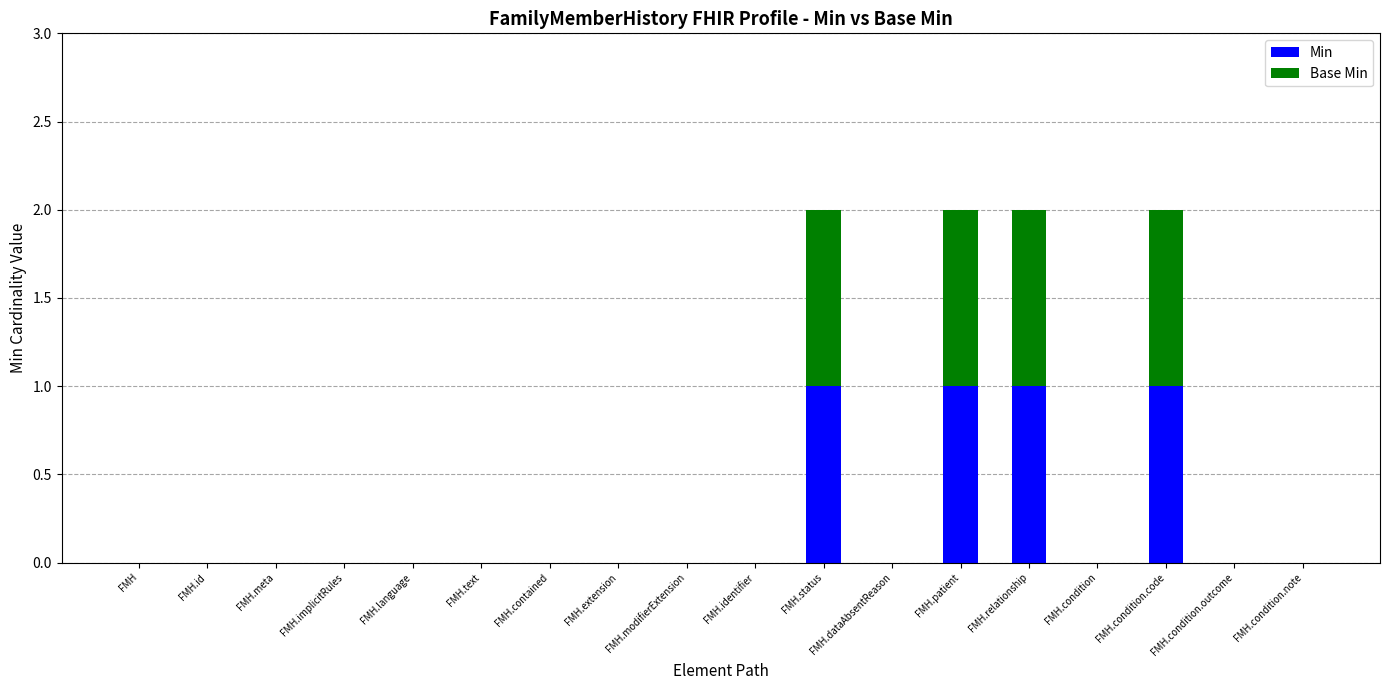

What is the sum of all Min values?

4